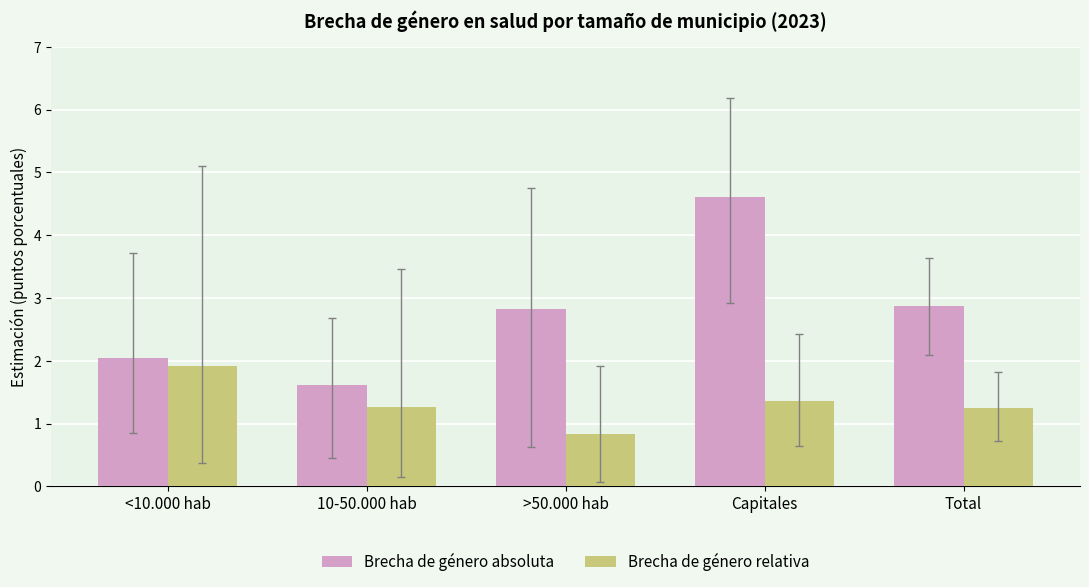

What is the value of the Brecha de género relativa bar at the 3rd from the left?

0.8